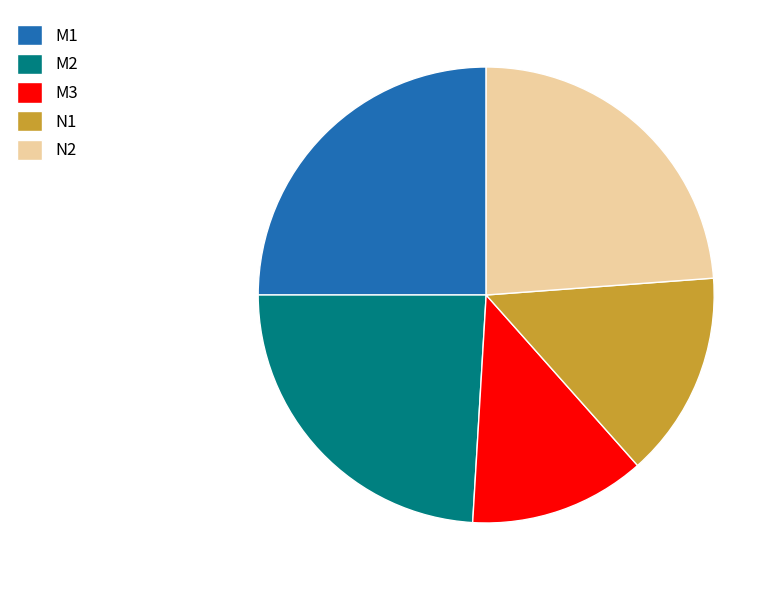

Which has a higher value, N1 or N2?

N2